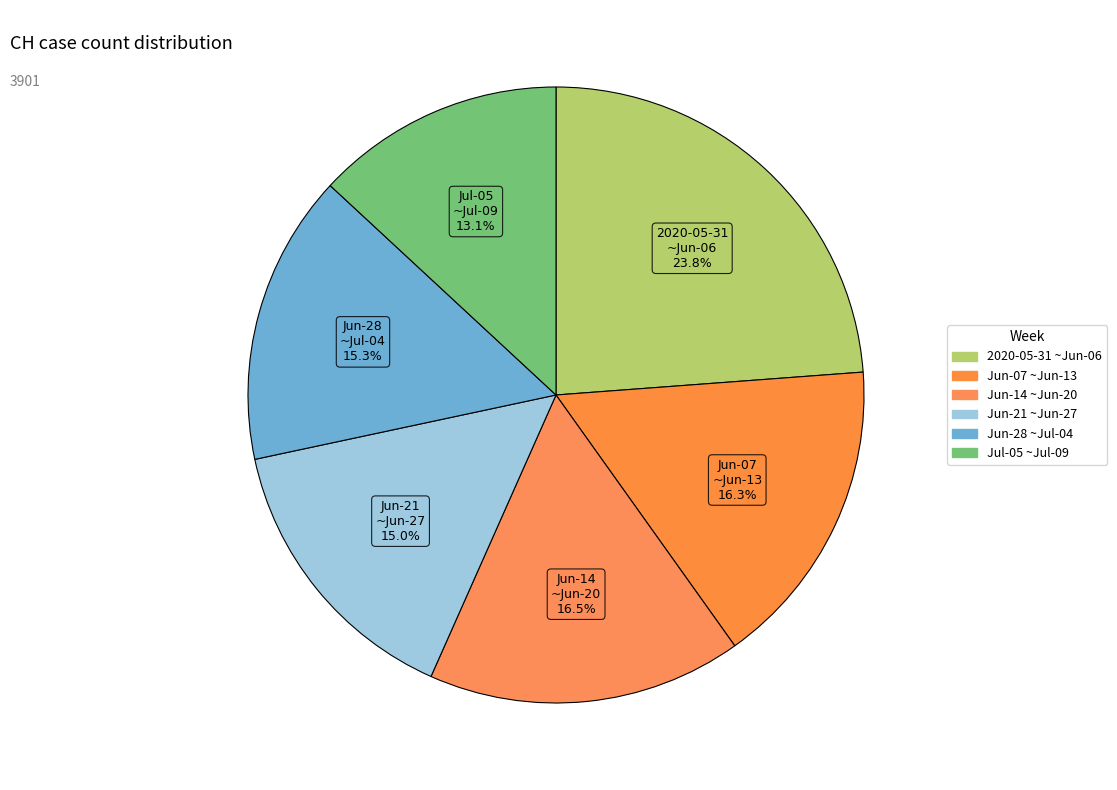

Count the number of slices in the pie.

6